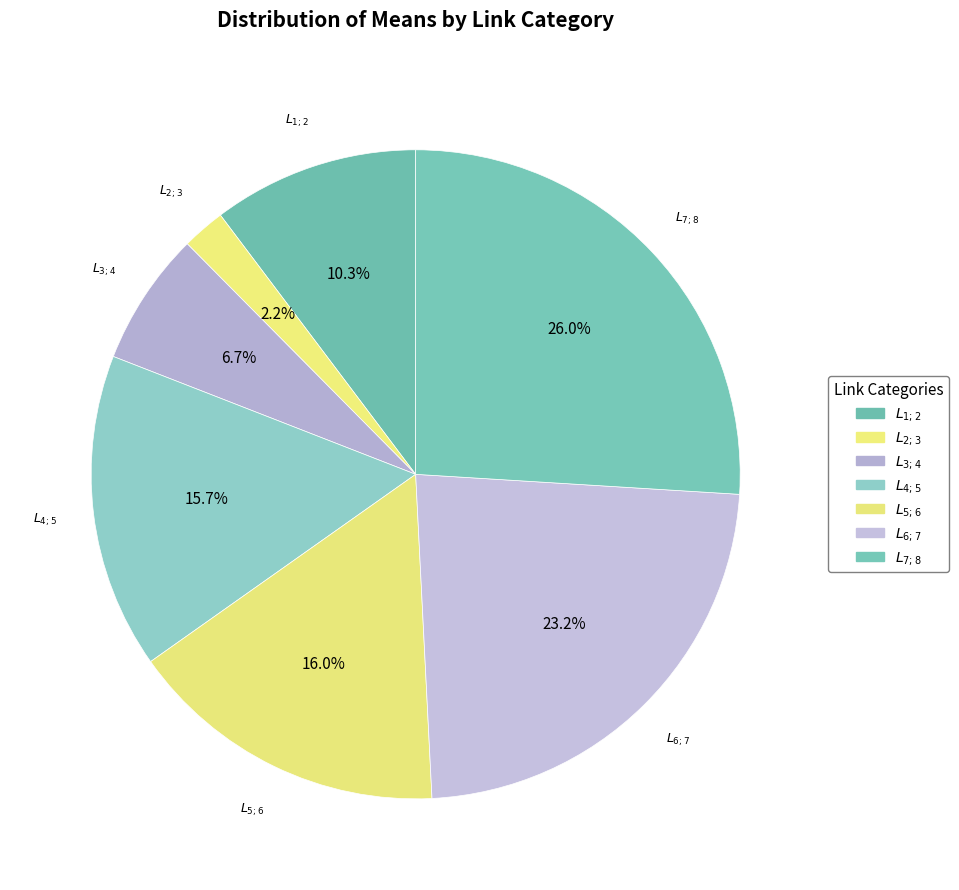

How many segments does this pie chart have?

7